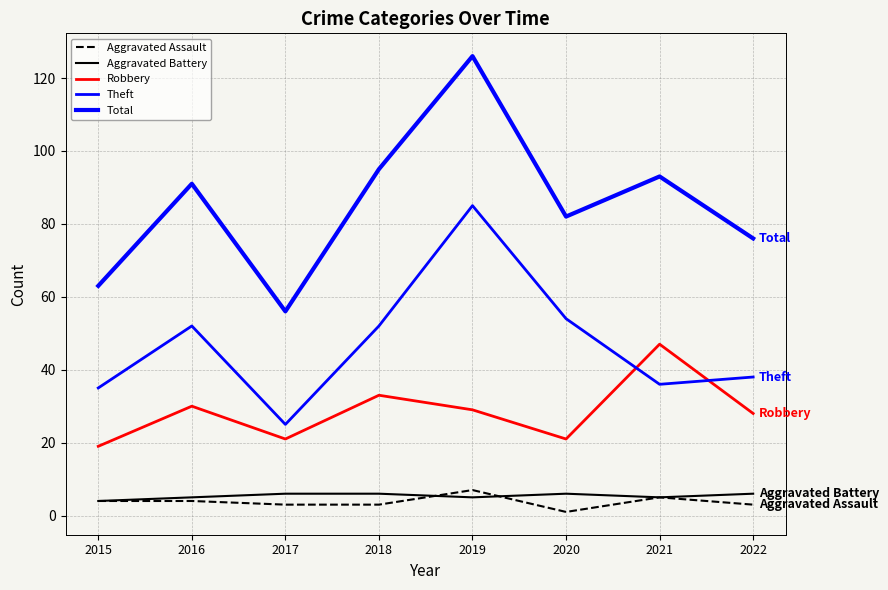

Which series has the largest total across all categories?

Total